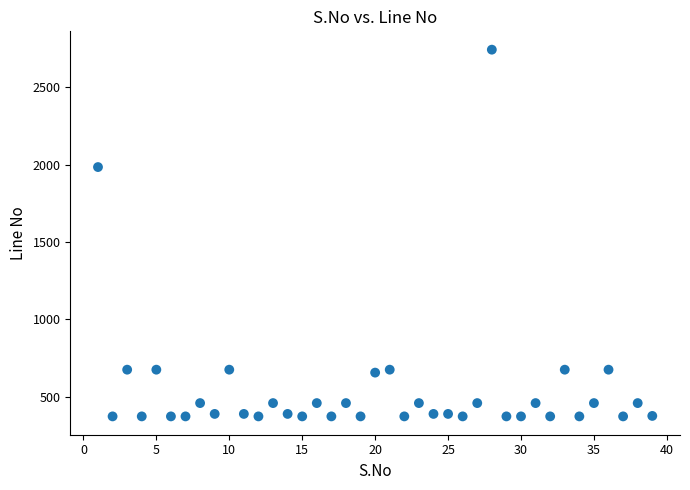

What is the range of Y values (max minus min)?

2371